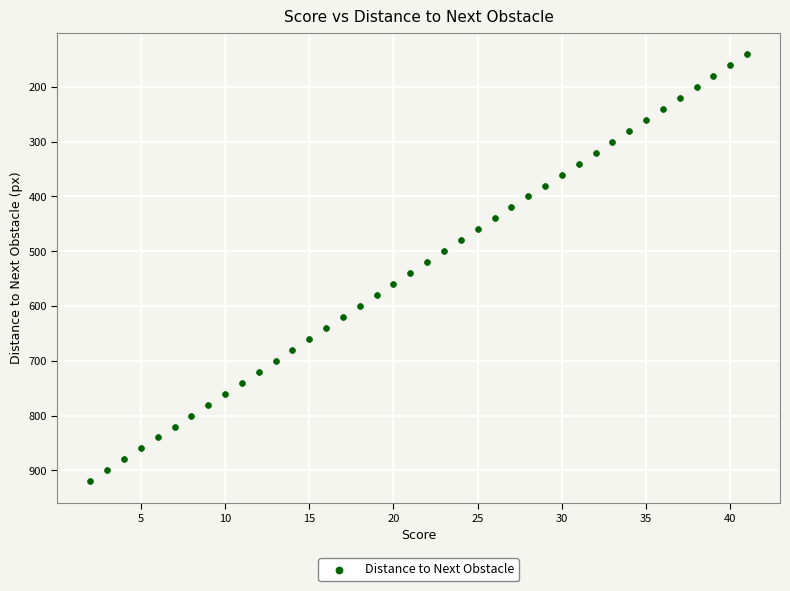

What is the range of X values (max minus min)?

39